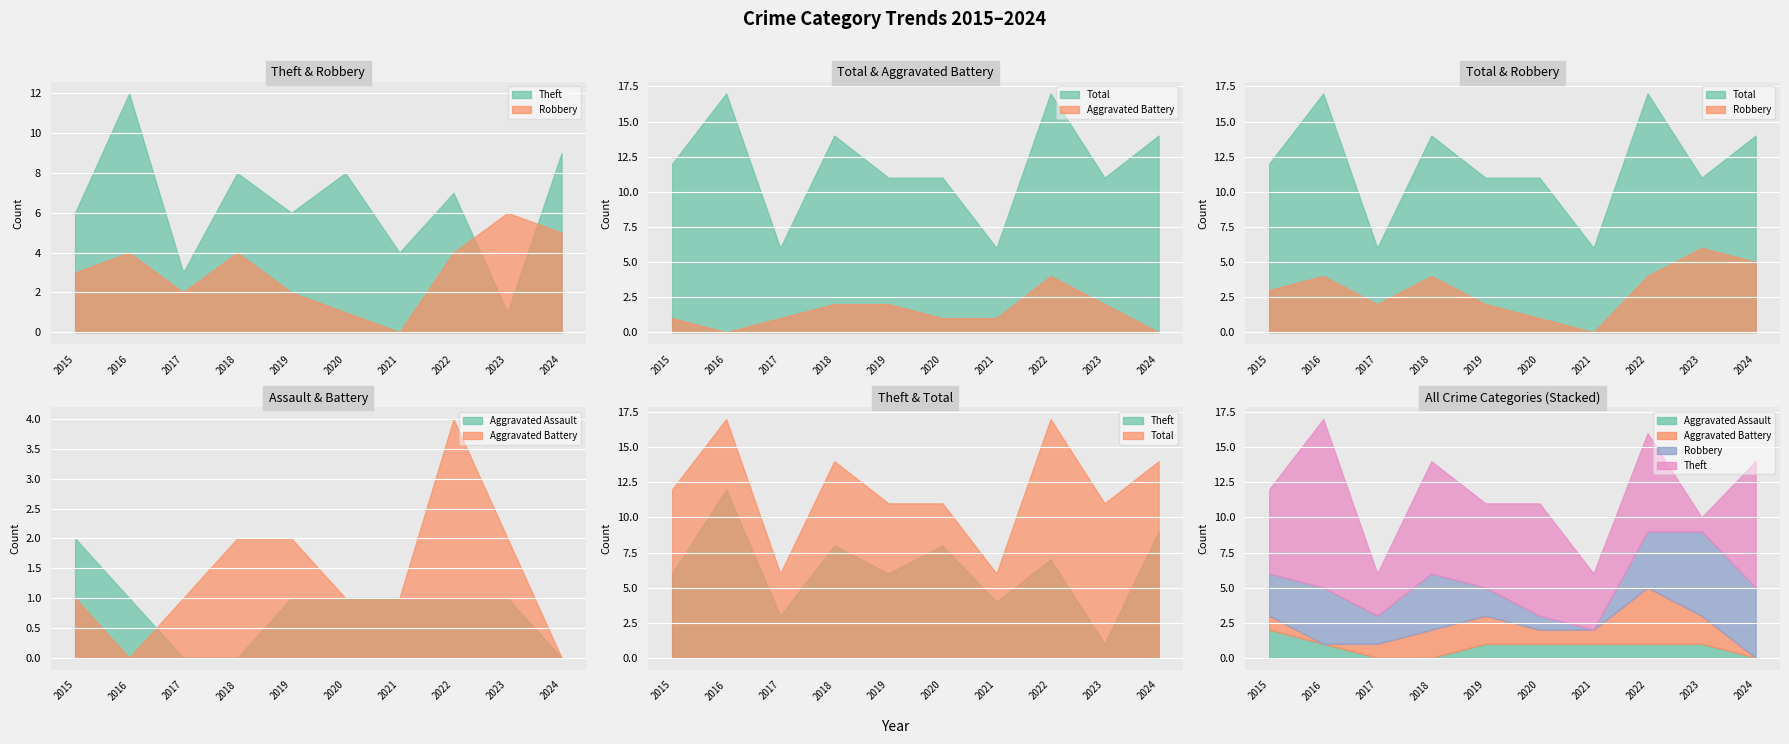

True or false: Total and Aggravated Assault cross at least once.

False